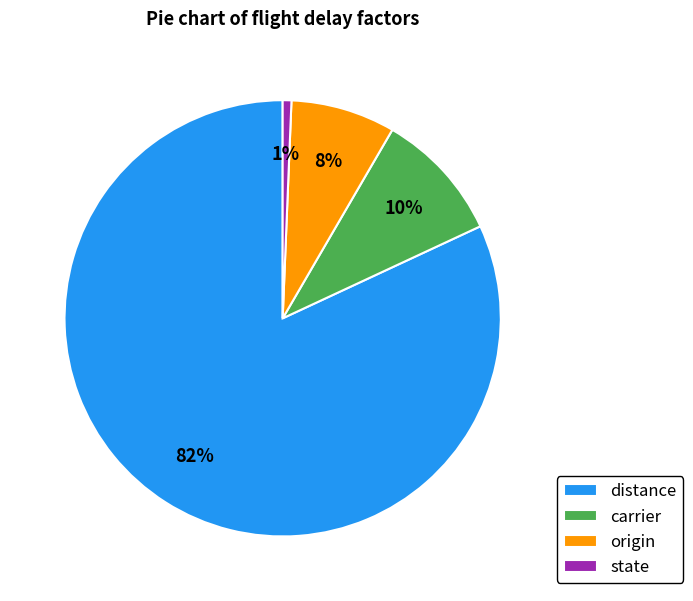

Rank the categories by value from highest to lowest.

distance, carrier, origin, state